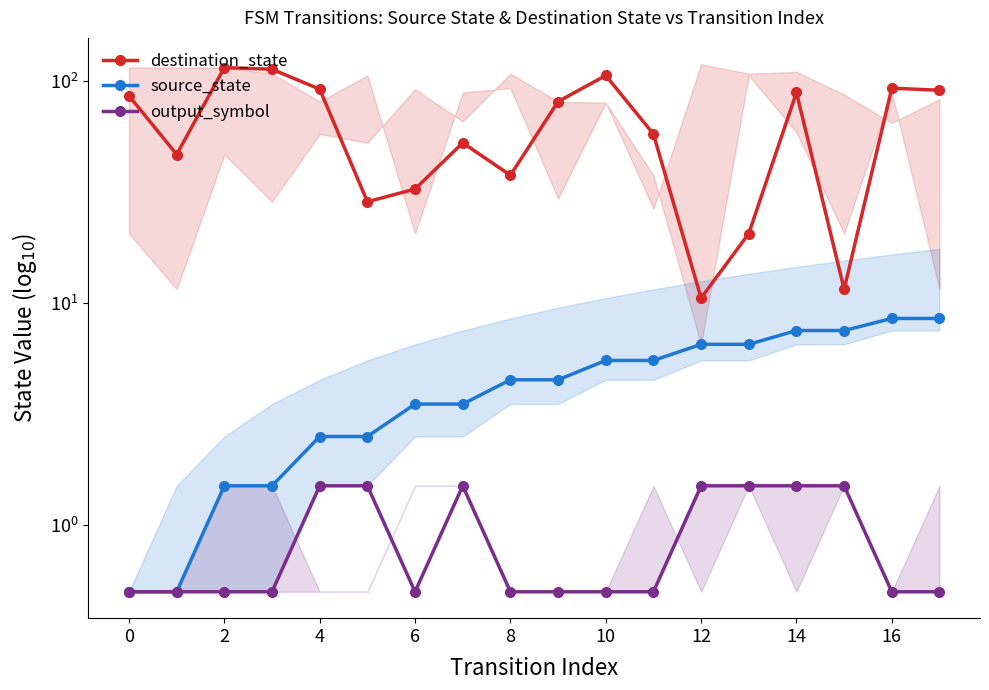

Is this an area chart (filled region under the line)?

No